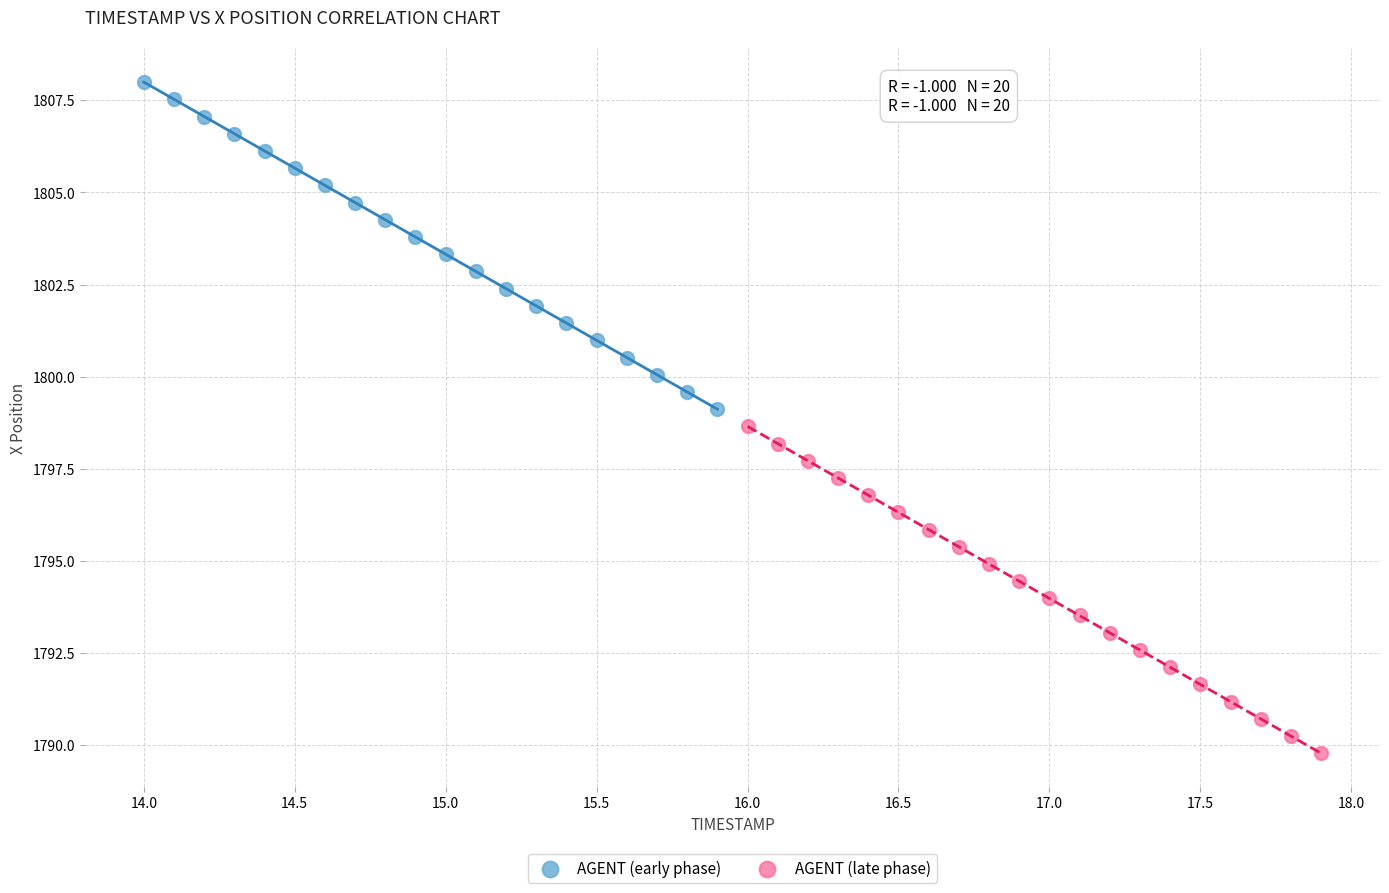

Which series contains the highest Y value?

AGENT (early phase)